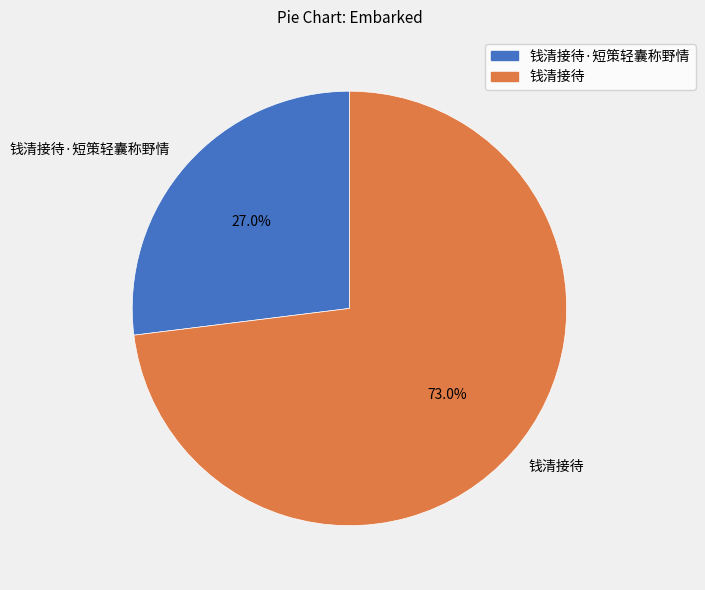

To the nearest percent, what percentage of the pie is 钱清接待?

73%